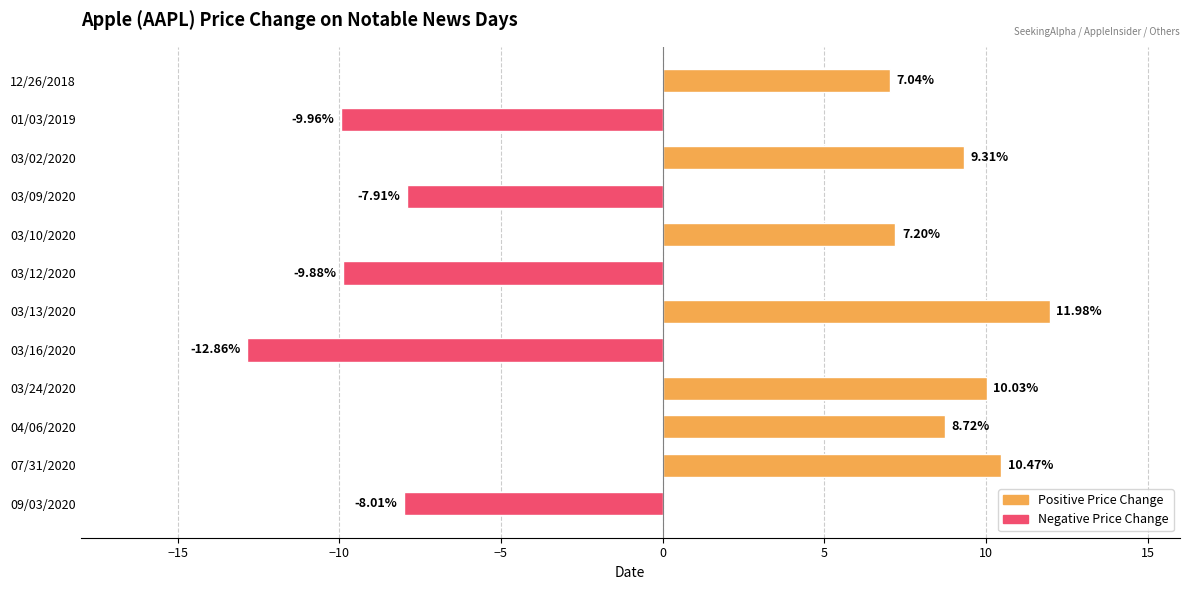

Between 12/26/2018 and 03/10/2020, which is larger?

03/10/2020